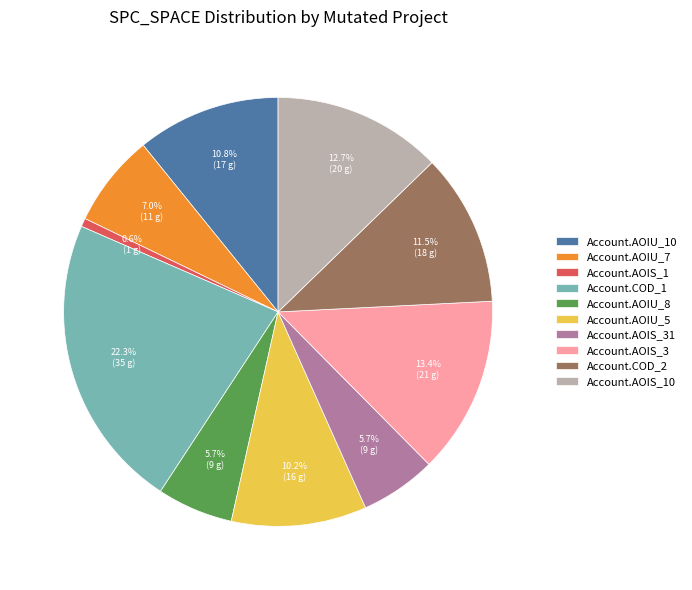

What is the largest slice in the pie chart?

Account.COD_1